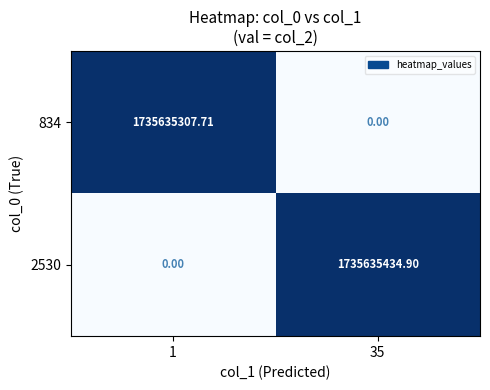

Which series has the largest total across all categories?

2530